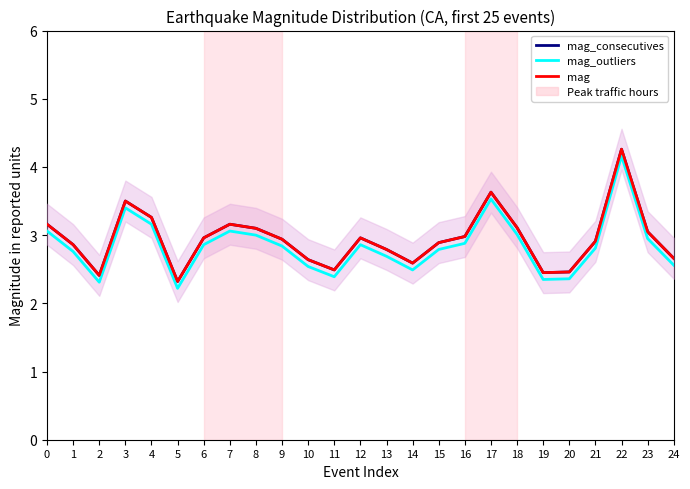

Reading left to right, list all the values displayed in this chart.

mag_consecutives: 3.2	2.9	2.4	3.5	3.3	2.3	3.0	3.2	3.1	2.9	2.6	2.5	3.0	2.8	2.6	2.9	3.0	3.6	3.1	2.5	2.5	2.9	4.3	3.0	2.7
mag_outliers: 3.1	2.8	2.3	3.4	3.2	2.2	2.9	3.1	3.0	2.8	2.5	2.4	2.9	2.7	2.5	2.8	2.9	3.5	3.0	2.4	2.4	2.8	4.2	3.0	2.6
mag: 3.2	2.9	2.4	3.5	3.3	2.3	3.0	3.2	3.1	2.9	2.6	2.5	3.0	2.8	2.6	2.9	3.0	3.6	3.1	2.5	2.5	2.9	4.3	3.0	2.7